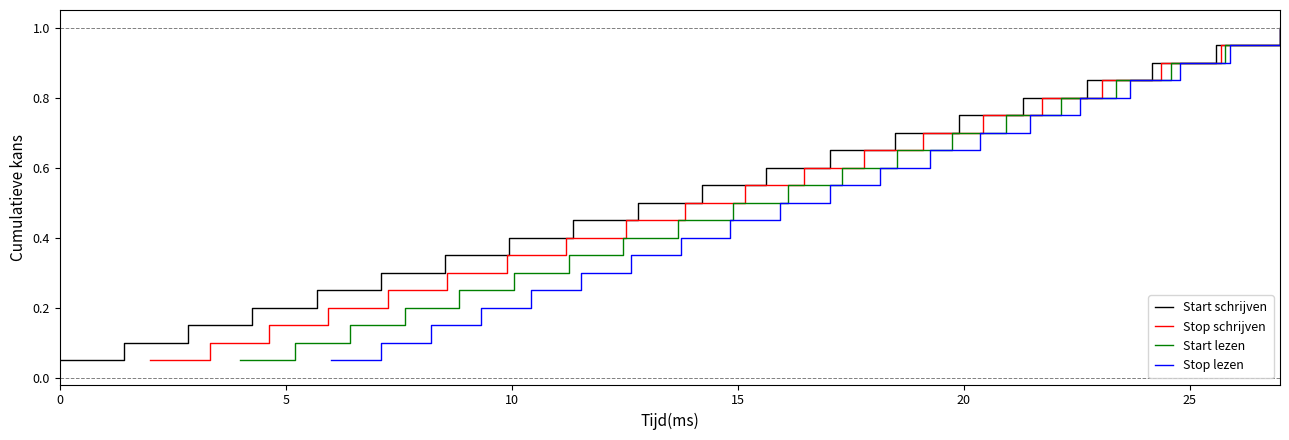

Is it true that Start lezen equals 0.3 at 18?

False